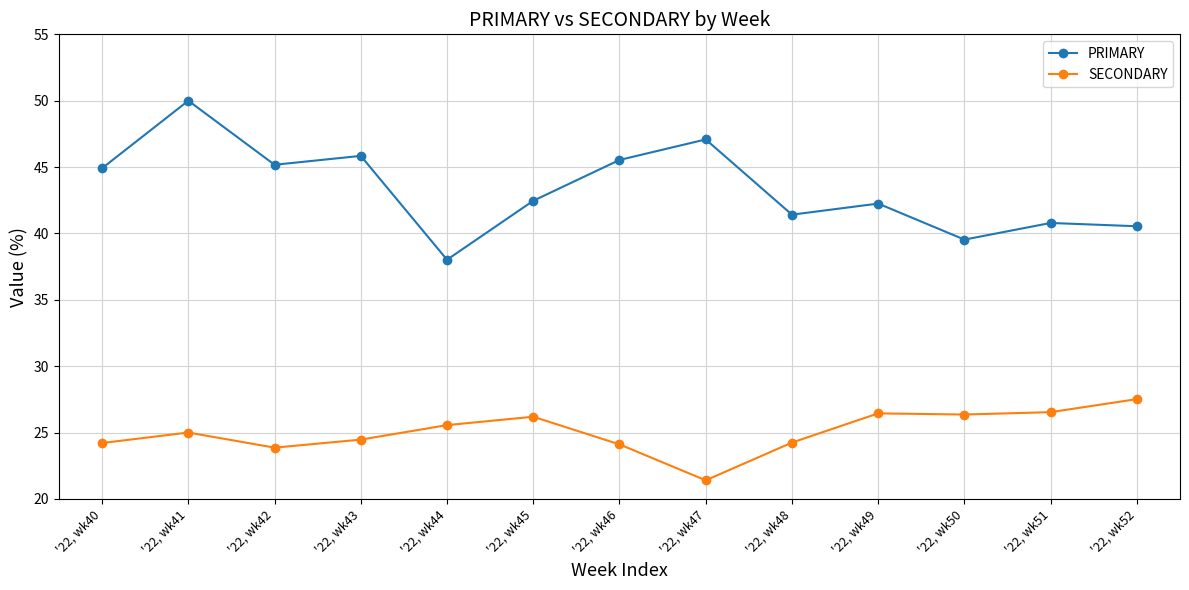

Which series has the widest spread of values?

PRIMARY